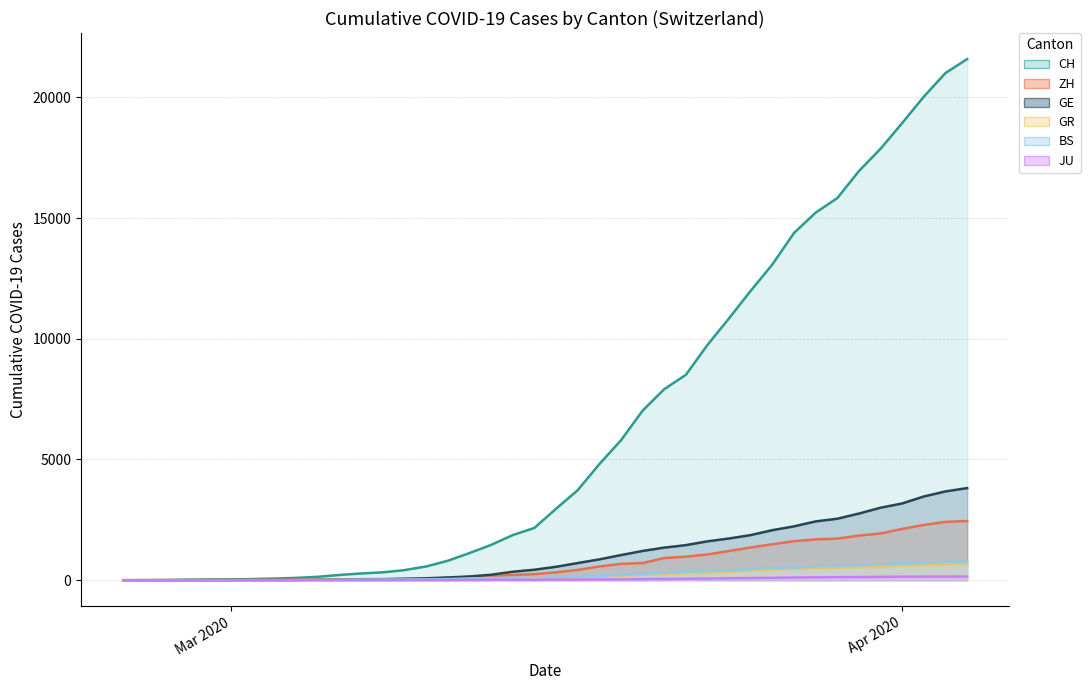

Between 2020-02-27 and 2020-04-04, which is larger?

2020-04-04